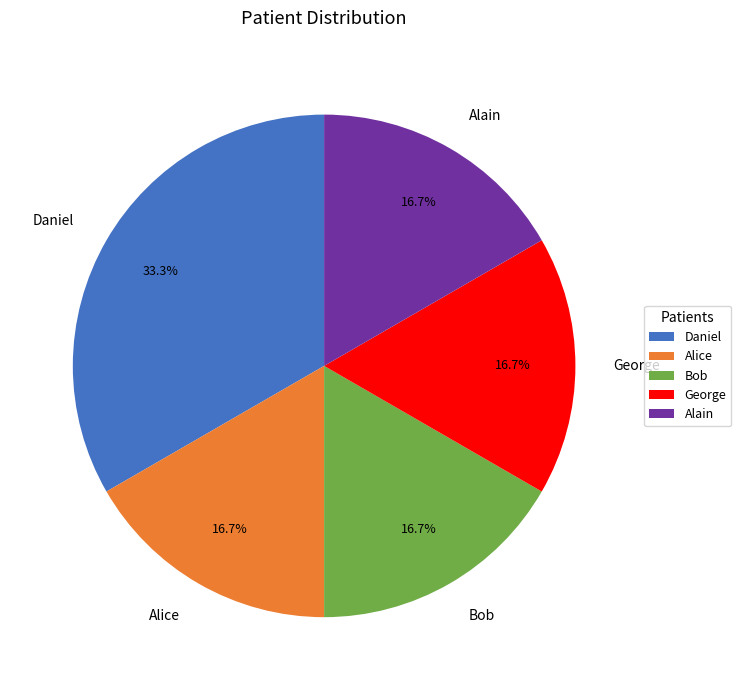

Count the number of slices in the pie.

5